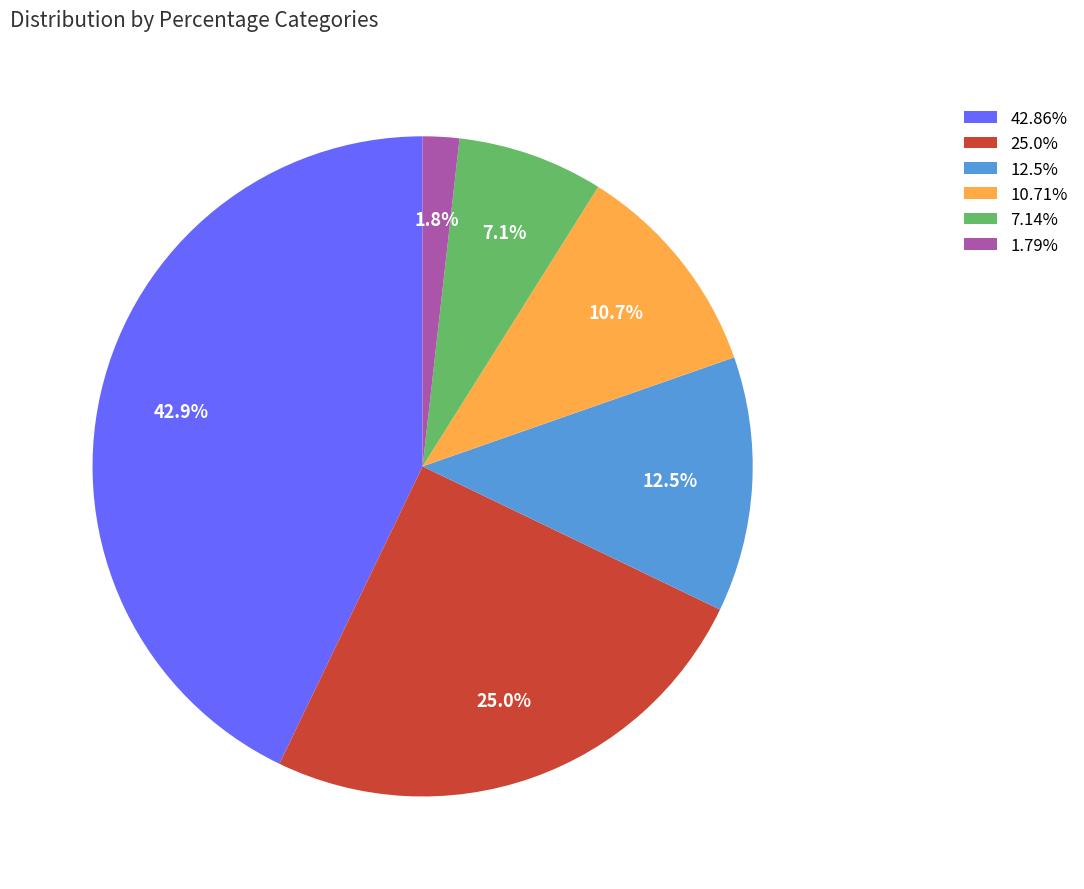

Approximately how many times larger is the value at 7.14% compared to 25.0%?

0.3